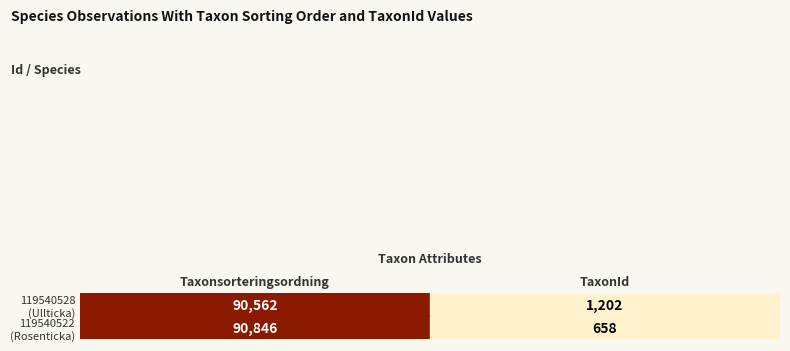

Count the 119540522 values in the range 658 to 90846.

2